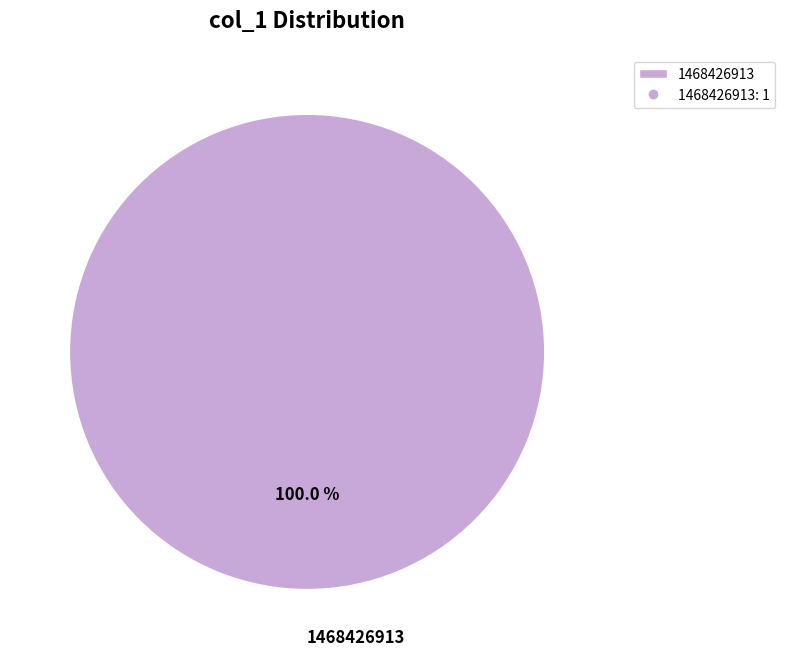

How many slices are in this pie chart?

1